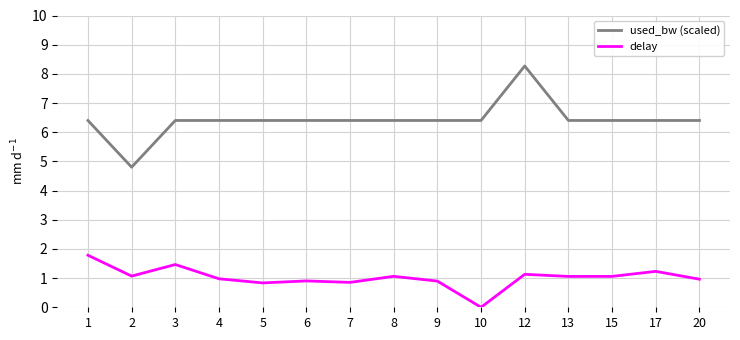

What is the difference between the maximum and second lowest values in the used_bw (scaled) series?

1.9